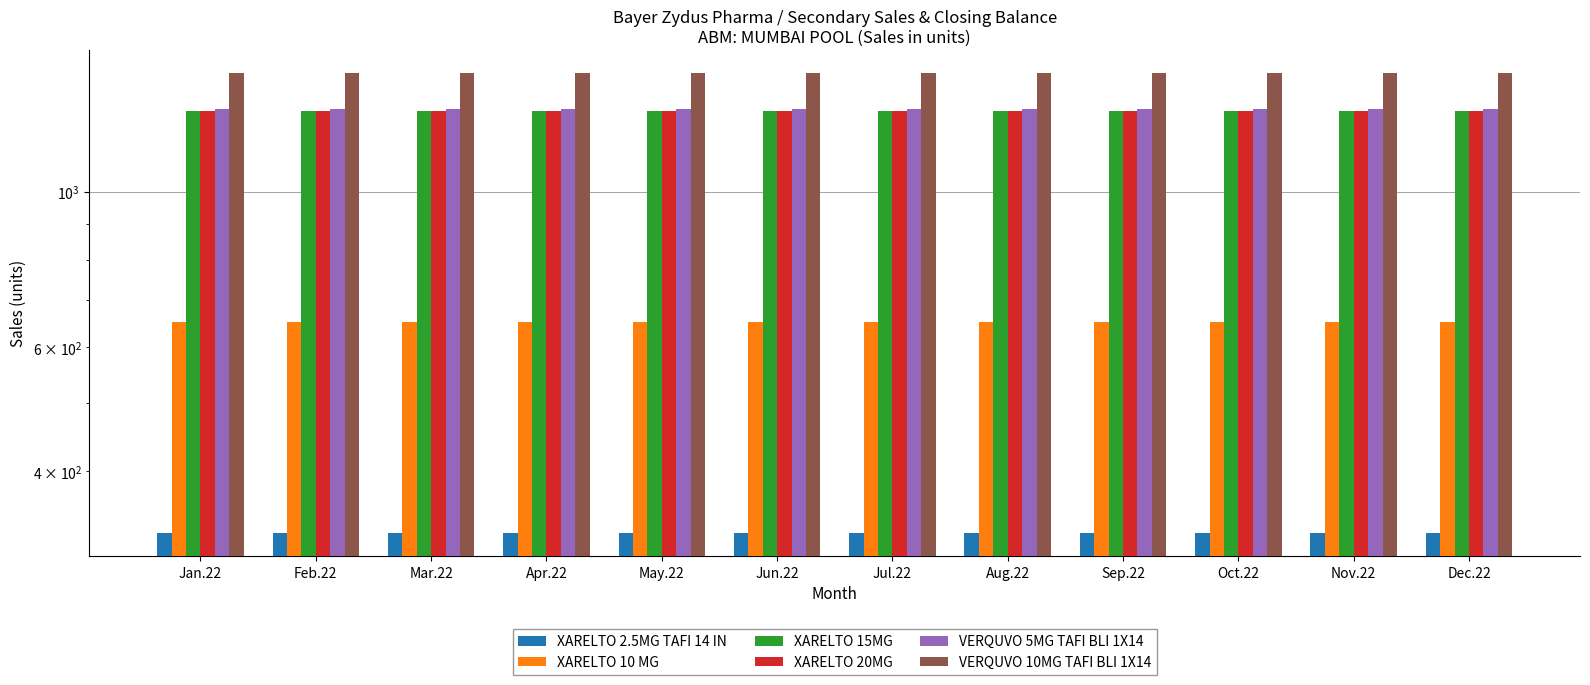

Reading right to left, list all the values displayed in this chart.

XARELTO 2.5MG TAFI 14 IN: Dec.22=326.2	Nov.22=326.2	Oct.22=326.2	Sep.22=326.2	Aug.22=326.2	Jul.22=326.2	Jun.22=326.2	May.22=326.2	Apr.22=326.2	Mar.22=326.2	Feb.22=326.2	Jan.22=326.2
XARELTO 10 MG: Dec.22=652.5	Nov.22=652.5	Oct.22=652.5	Sep.22=652.5	Aug.22=652.5	Jul.22=652.5	Jun.22=652.5	May.22=652.5	Apr.22=652.5	Mar.22=652.5	Feb.22=652.5	Jan.22=652.5
XARELTO 15MG: Dec.22=1305.0	Nov.22=1305.0	Oct.22=1305.0	Sep.22=1305.0	Aug.22=1305.0	Jul.22=1305.0	Jun.22=1305.0	May.22=1305.0	Apr.22=1305.0	Mar.22=1305.0	Feb.22=1305.0	Jan.22=1305.0
XARELTO 20MG: Dec.22=1305.0	Nov.22=1305.0	Oct.22=1305.0	Sep.22=1305.0	Aug.22=1305.0	Jul.22=1305.0	Jun.22=1305.0	May.22=1305.0	Apr.22=1305.0	Mar.22=1305.0	Feb.22=1305.0	Jan.22=1305.0
VERQUVO 5MG TAFI BLI 1X14: Dec.22=1310.8	Nov.22=1310.8	Oct.22=1310.8	Sep.22=1310.8	Aug.22=1310.8	Jul.22=1310.8	Jun.22=1310.8	May.22=1310.8	Apr.22=1310.8	Mar.22=1310.8	Feb.22=1310.8	Jan.22=1310.8
VERQUVO 10MG TAFI BLI 1X14: Dec.22=1474.7	Nov.22=1474.7	Oct.22=1474.7	Sep.22=1474.7	Aug.22=1474.7	Jul.22=1474.7	Jun.22=1474.7	May.22=1474.7	Apr.22=1474.7	Mar.22=1474.7	Feb.22=1474.7	Jan.22=1474.7